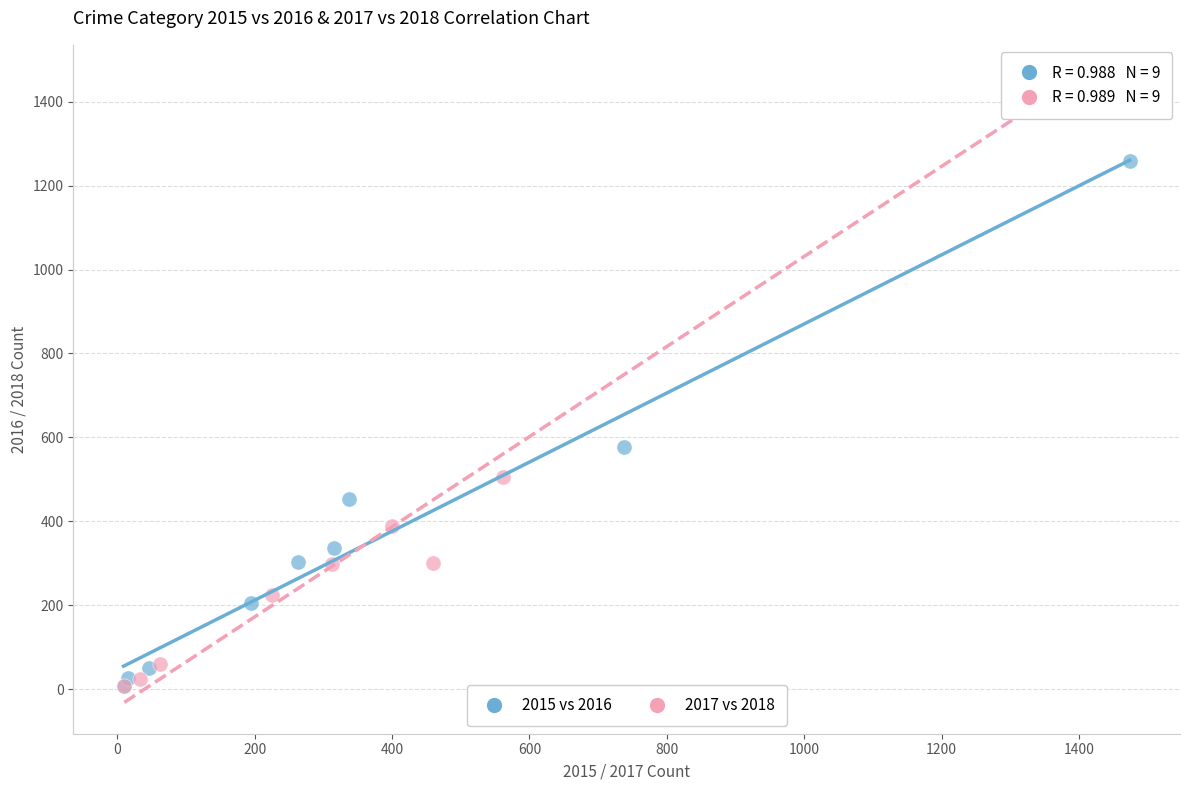

Which series contains the highest Y value?

2017 vs 2018